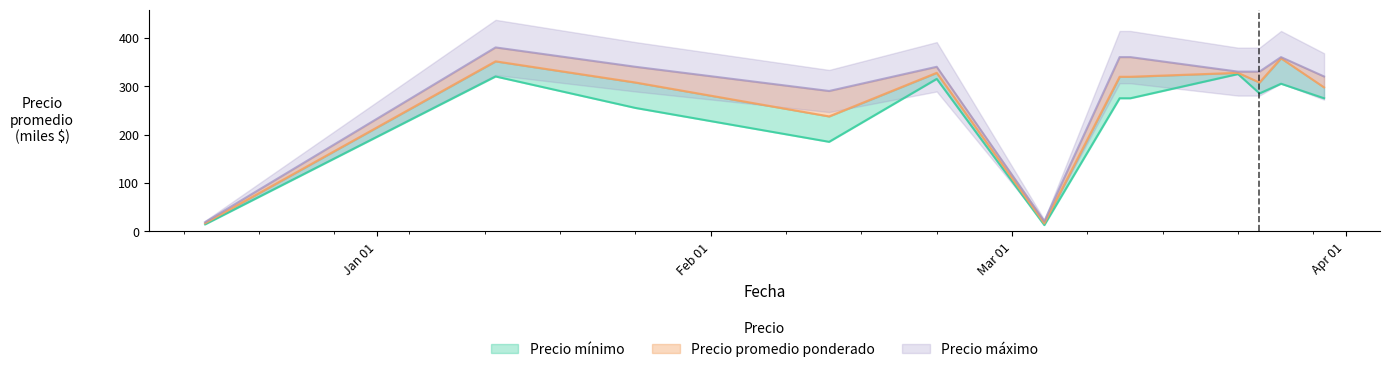

The Precio maximo medio series shows 88.6 at 2021-03-30. True or false?

False